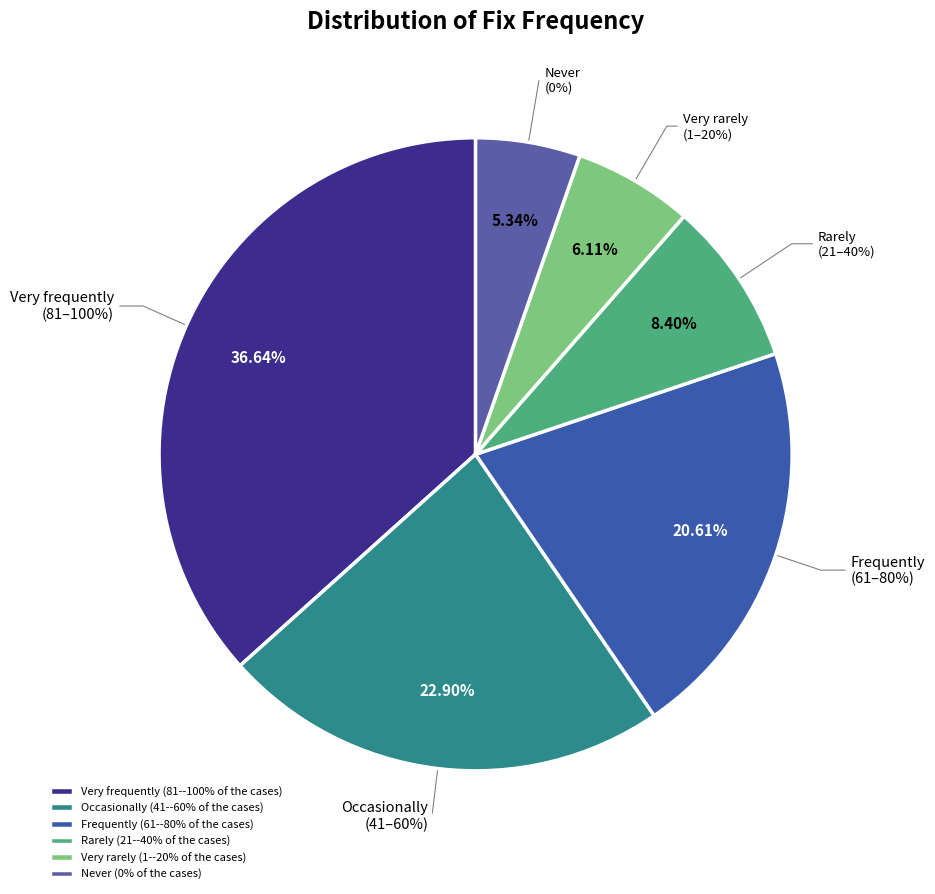

Do Very rarely (1--20% of the cases) and Frequently (61--80% of the cases) together represent more than half of the pie?

No